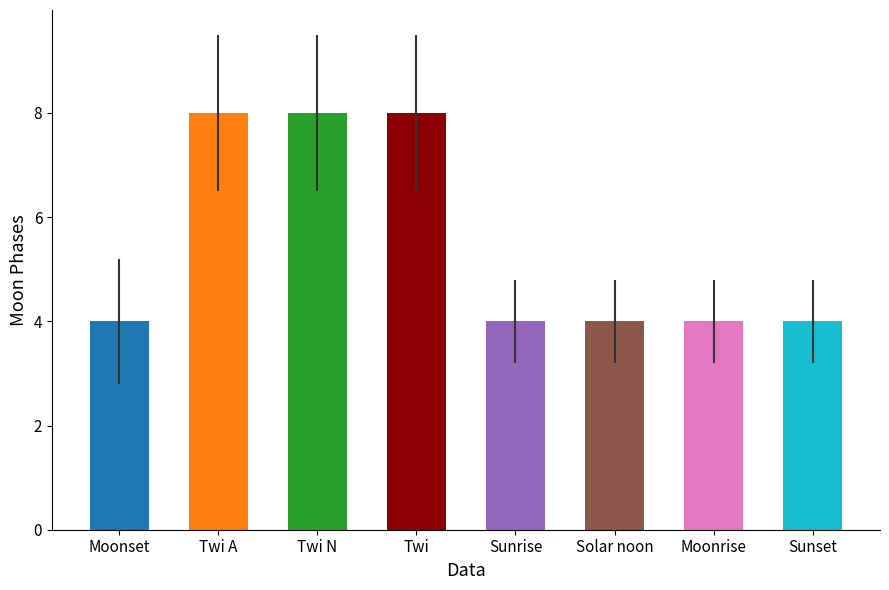

What is the value of the 8th bar from the left?

4